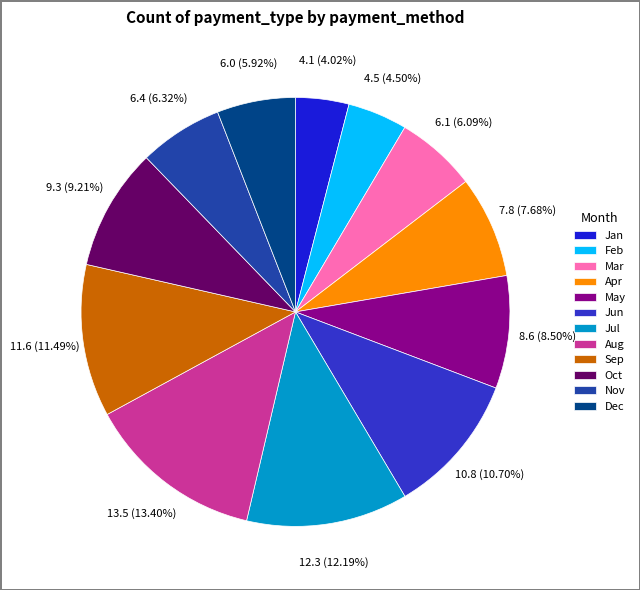

Does Mar account for over 50% of the chart?

No